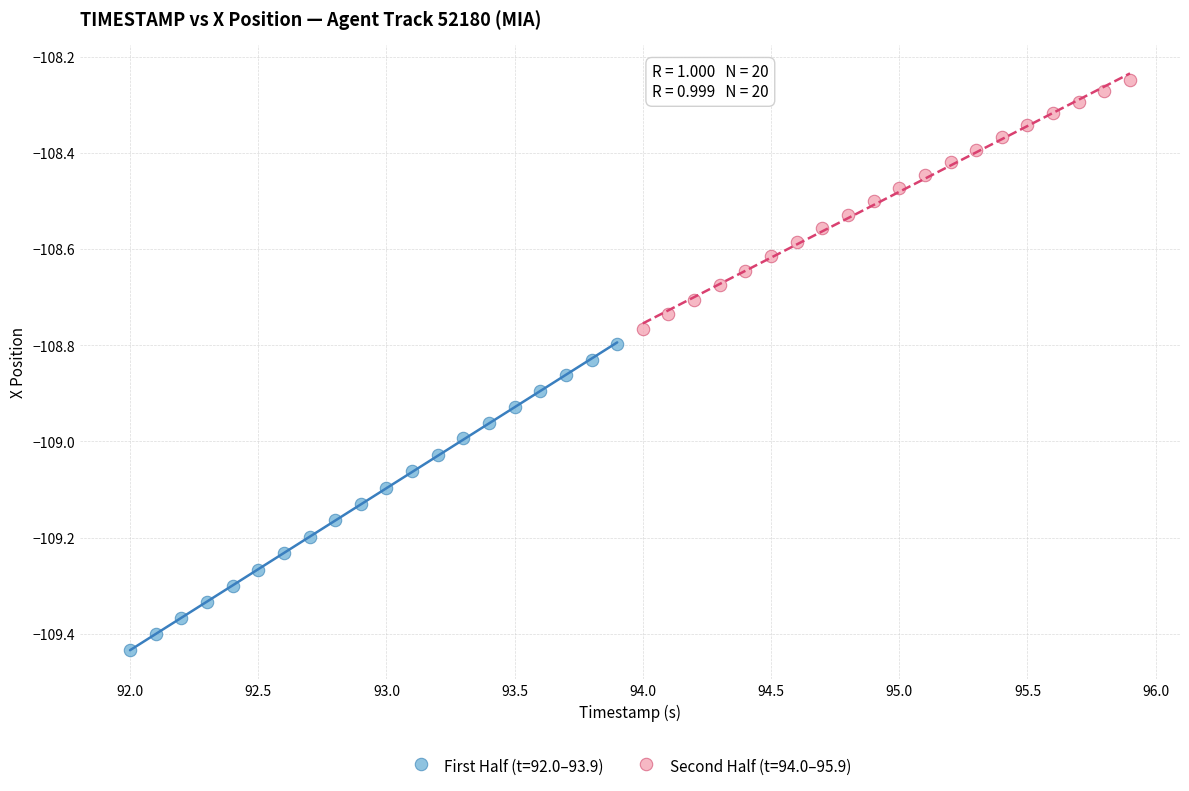

Which series contains the highest Y value?

Second Half (t=94.0–95.9)